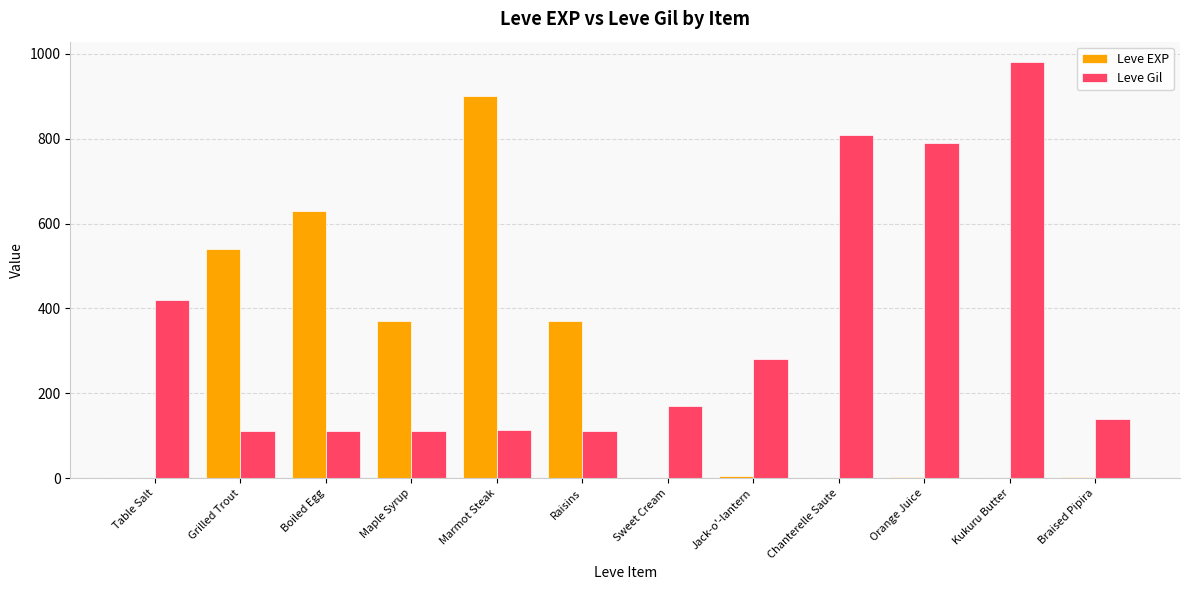

The value of Leve Gil at Kukuru Butter is 980. True or false?

True